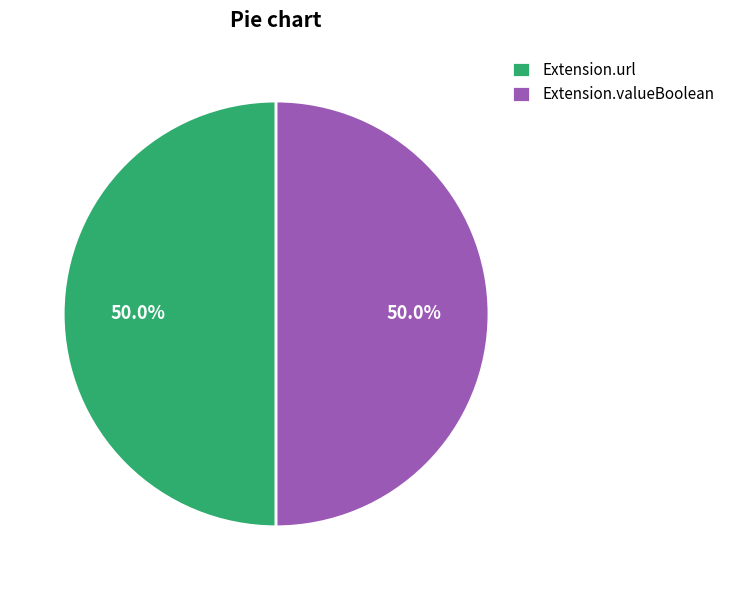

Approximately how many times larger is the value at Extension.valueBoolean compared to Extension.url?

1.0